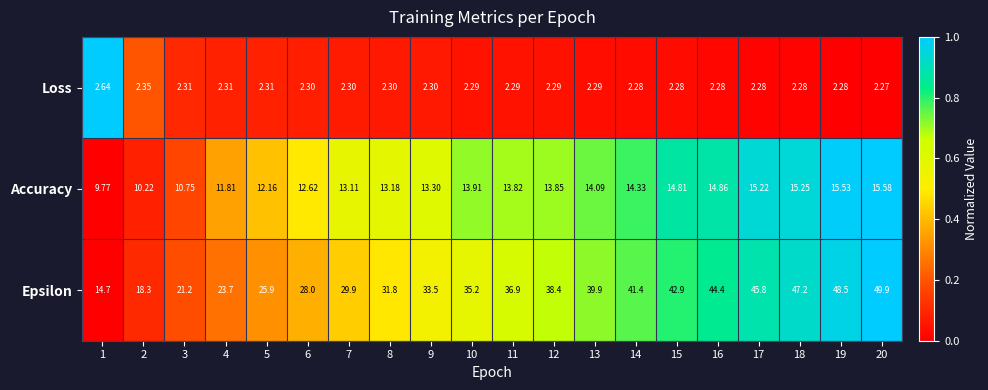

At 4, list the series in order from smallest to largest.

Loss, Accuracy, Epsilon